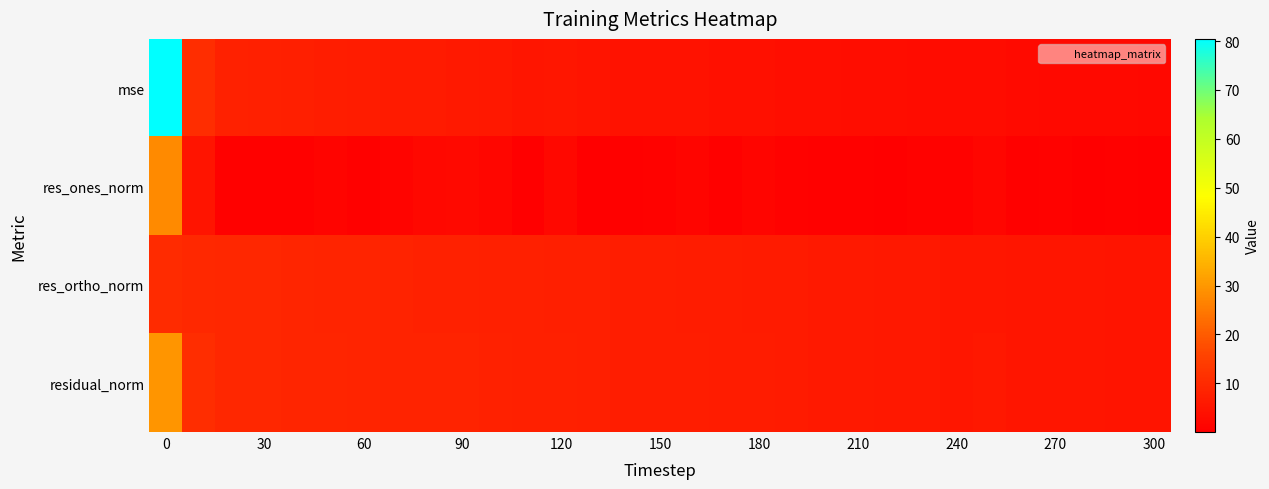

Reading left to right, transcribe all the data shown in this chart.

mse: 80.4	10.8	8.0	7.7	7.3	7.1	6.7	6.5	6.4	6.2	5.7	5.3	5.4	4.9	4.7	4.5	4.4	4.1	4.1	3.8	3.6	3.4	3.2	3.1	2.9	3.0	2.6	2.5	2.3	2.2	2.1
res_ones_norm: 27.9	5.0	0.6	0.6	0.6	1.0	0.4	1.1	2.0	2.3	1.7	0.1	2.2	0.0	0.4	0.8	1.5	0.4	1.5	0.8	0.6	0.4	0.2	0.9	0.8	1.8	0.5	0.9	0.2	0.4	0.3
res_ortho_norm: 10.4	9.7	9.4	9.2	9.0	8.8	8.6	8.4	8.1	7.9	7.8	7.6	7.4	7.3	7.2	7.0	6.8	6.7	6.5	6.4	6.2	6.1	5.9	5.7	5.6	5.4	5.3	5.2	5.1	5.0	4.8
residual_norm: 29.7	10.9	9.4	9.2	9.0	8.8	8.6	8.4	8.4	8.2	7.9	7.6	7.7	7.3	7.2	7.0	7.0	6.7	6.7	6.4	6.3	6.1	5.9	5.8	5.7	5.7	5.4	5.2	5.1	5.0	4.8